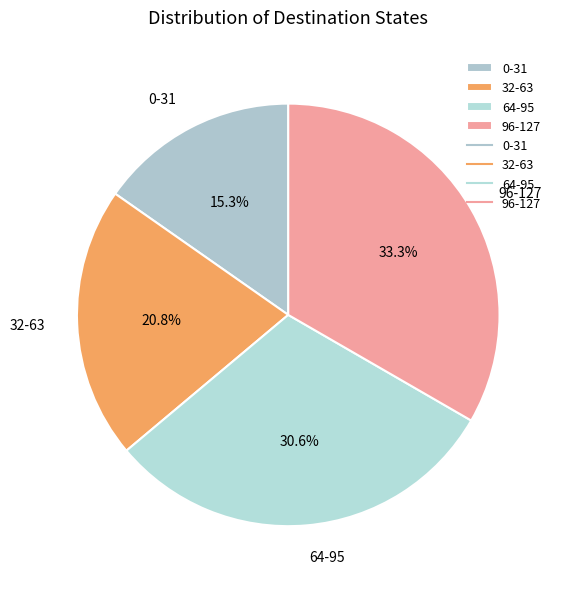

Does any single category account for the majority?

No